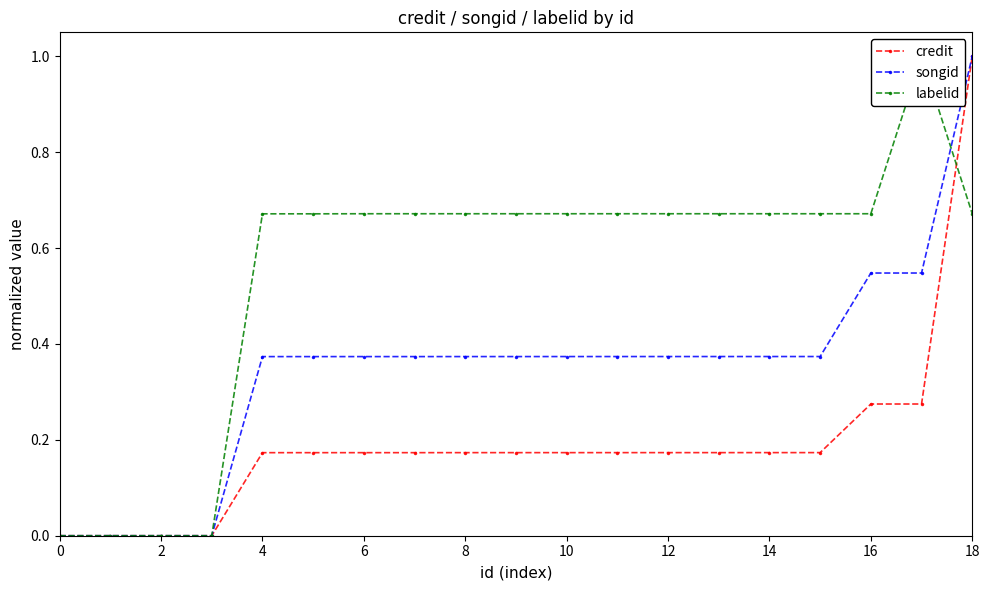

At how many categories does at least one series exceed 0?

15